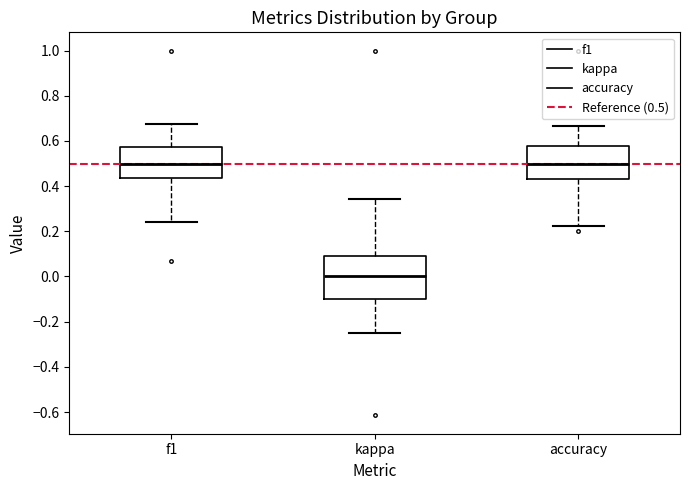

Reading left to right, transcribe this box plot: for each box, give where its median line is, the range the box spans, and where its two whiskers end, as read against the y-axis. The values are not printed on the chart, so give them approximately, as read against the axis.

f1: median 0.50, box 0.44 to 0.58, whiskers 0.24 to 0.68
kappa: median 0.00, box -0.10 to 0.10, whiskers -0.24 to 0.34
accuracy: median 0.50, box 0.44 to 0.58, whiskers 0.22 to 0.66